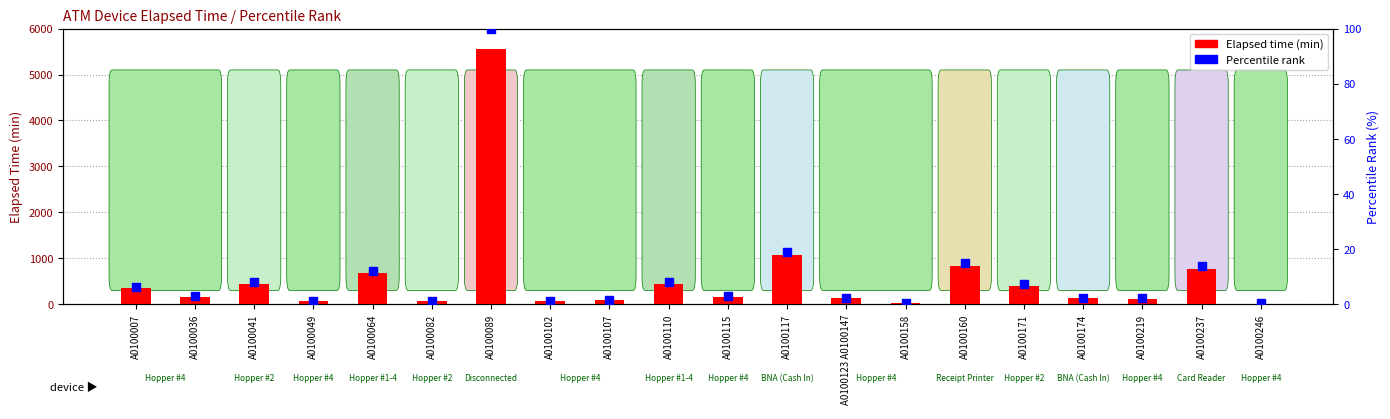

Which series contains the highest Y value?

Elapsed time (min)